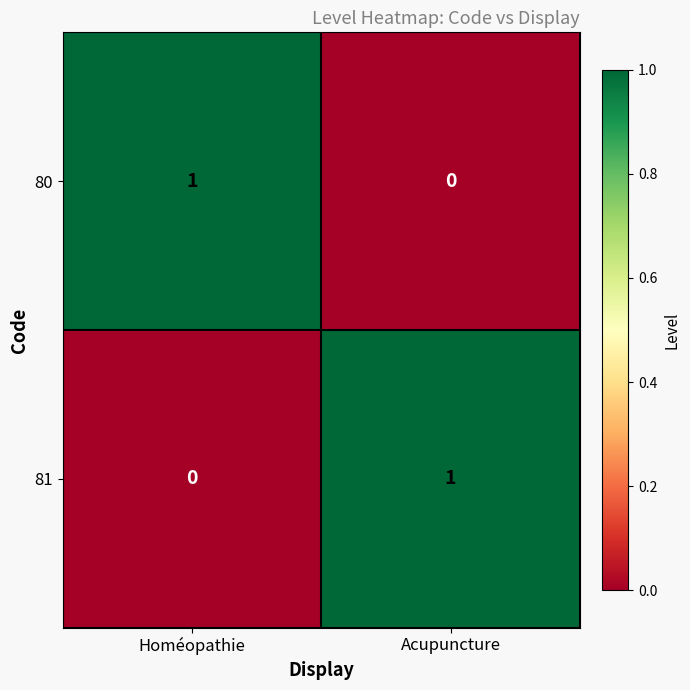

At Acupuncture, list the series in order from largest to smallest.

81, 80